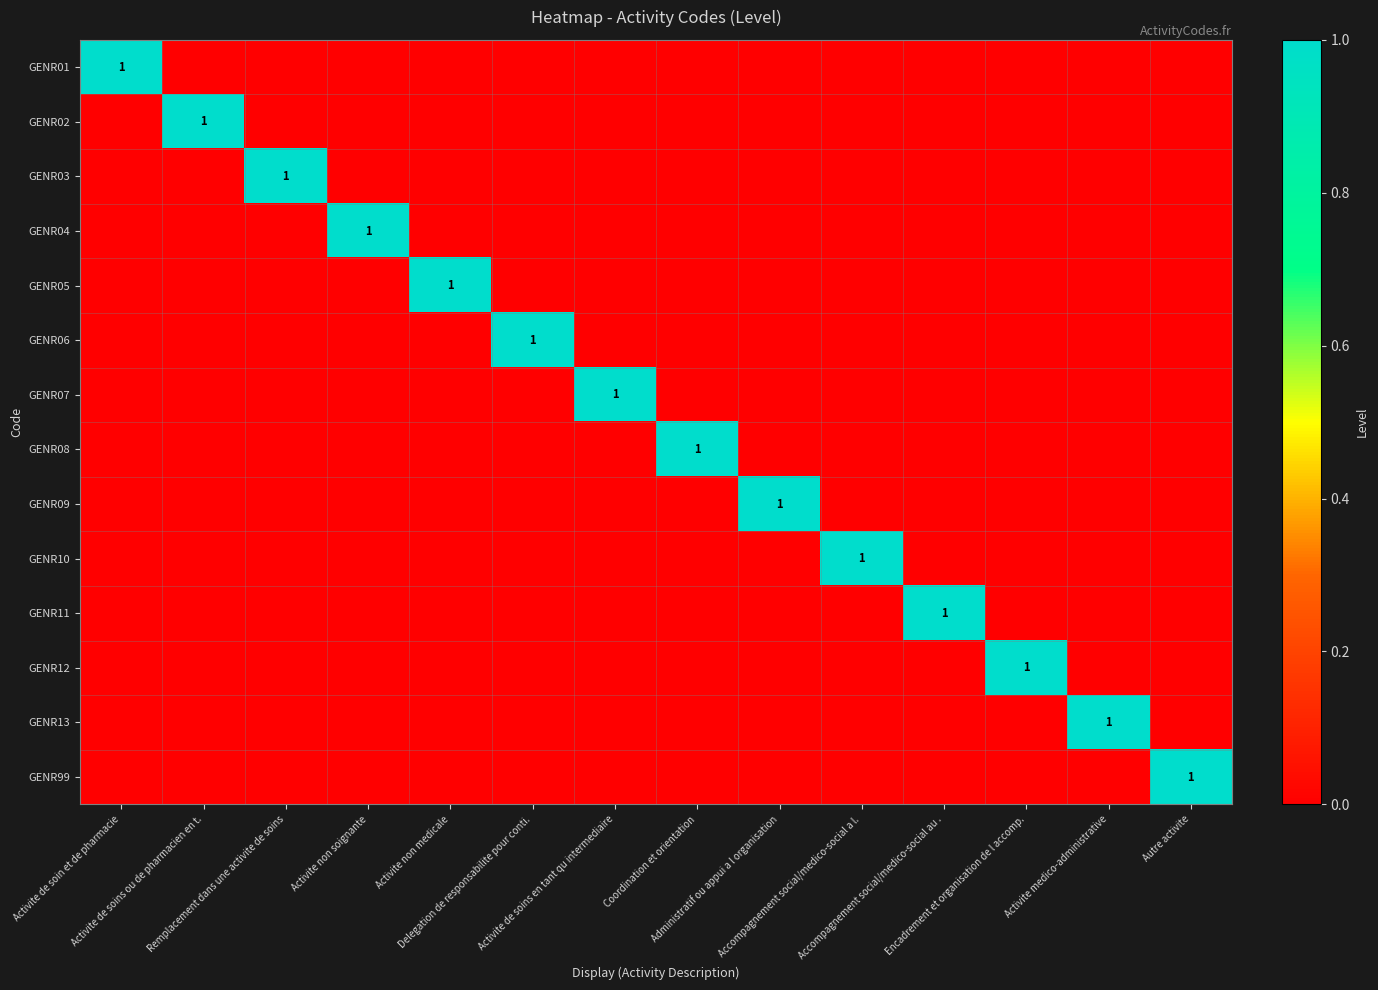

What is the sum of all GENR07 values?

1